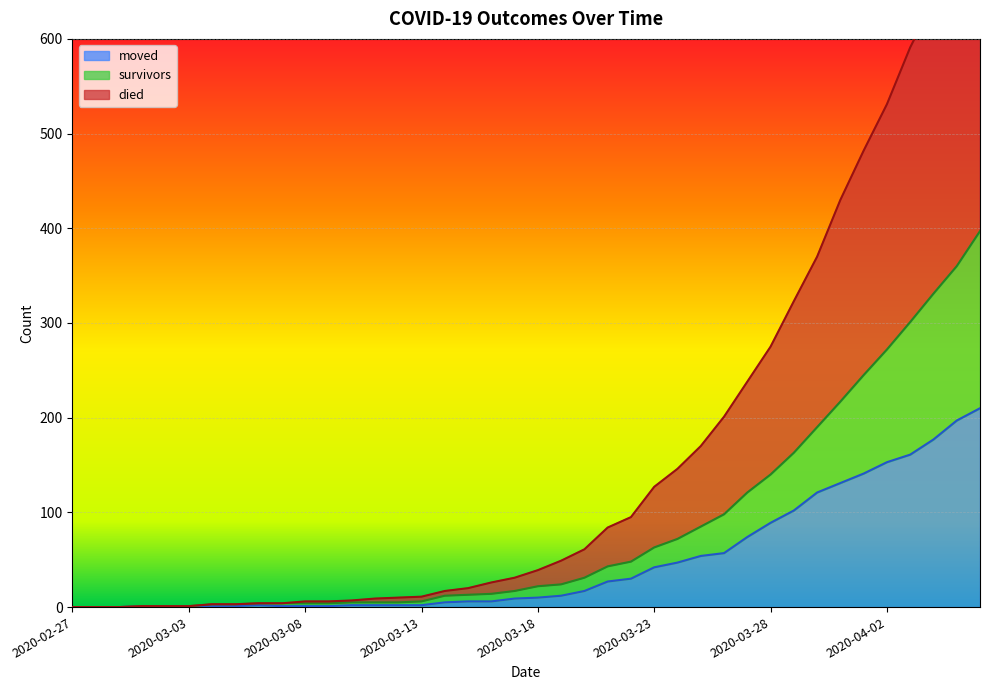

What is the highest value of the moved series?

210